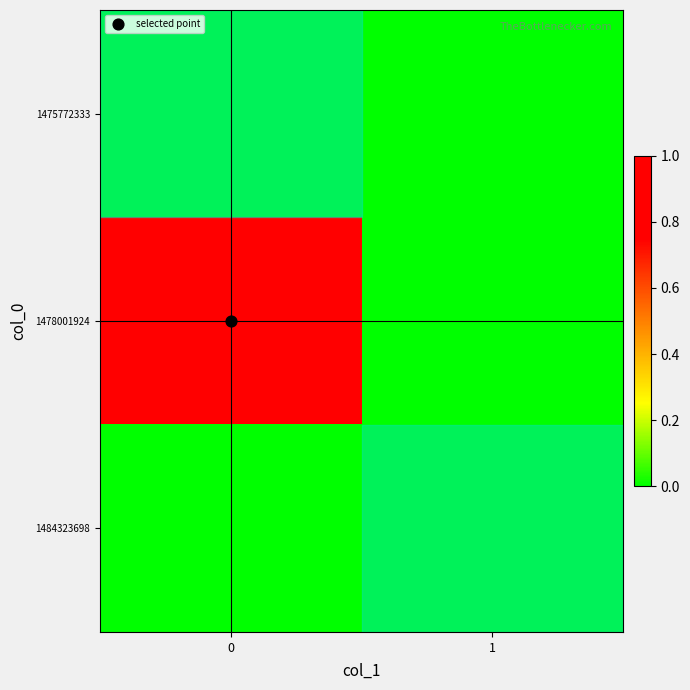

At 0, list the series in order from largest to smallest.

1478001924, 1475772333, 1484323698